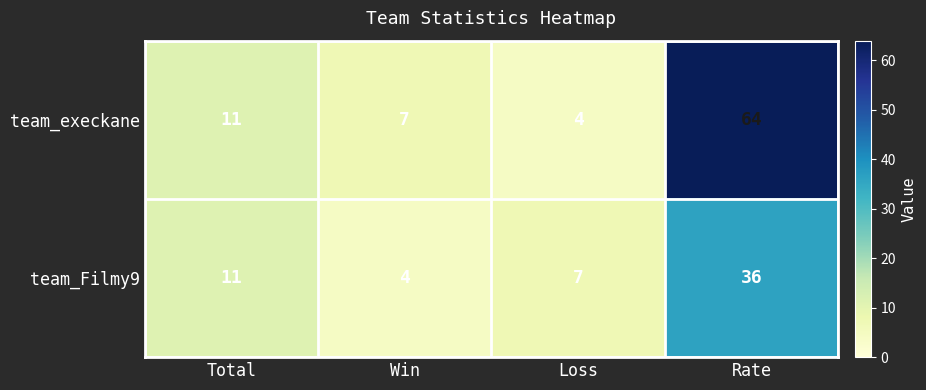

The team_Filmy9 series shows 22 at Rate. True or false?

False